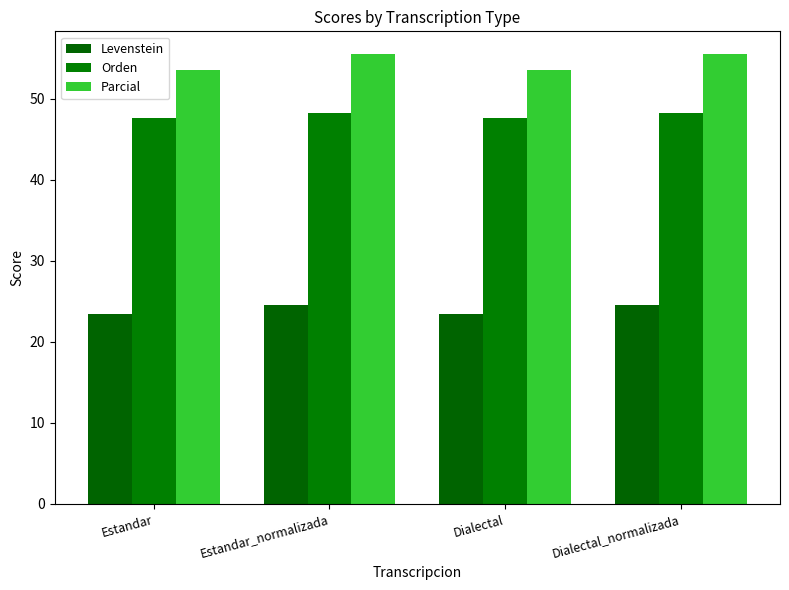

What position from the right is Estandar?

4